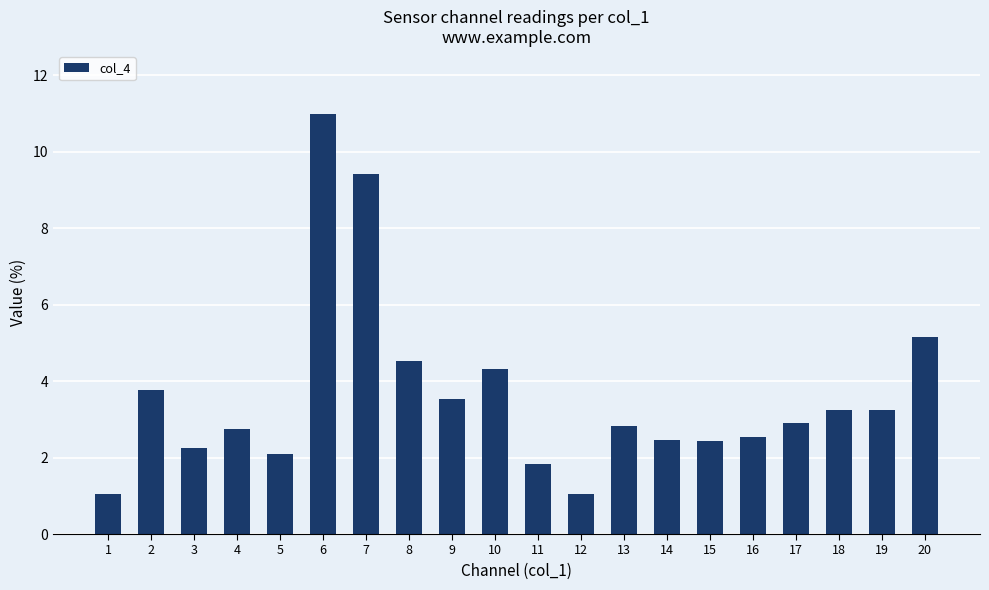

Approximately how many times larger is the value at 3 compared to 10?

0.5